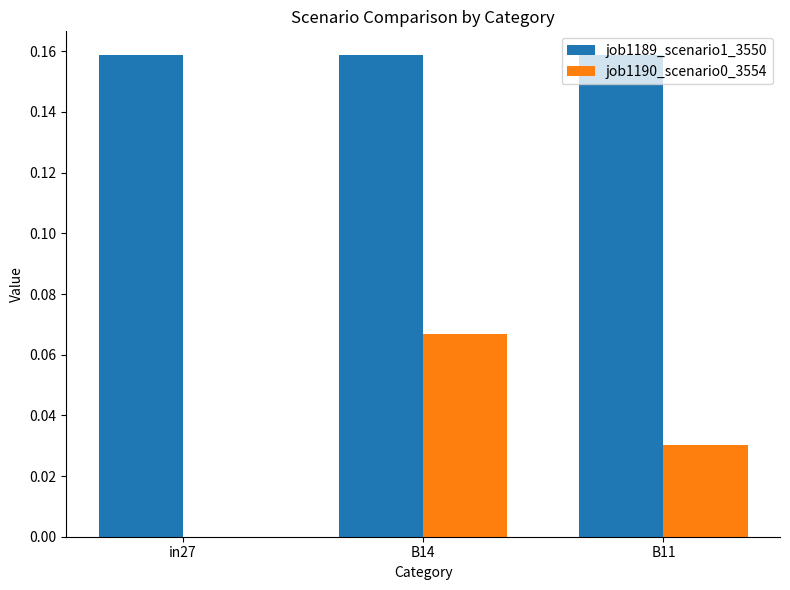

The value of job1189_scenario1_3550 at B11 is 0.1. True or false?

False